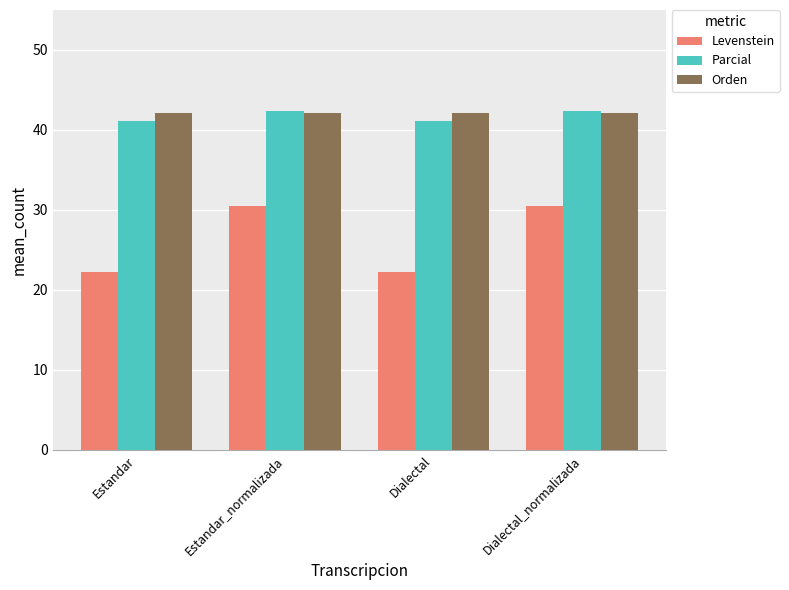

Does the chart contain stacked bars?

No